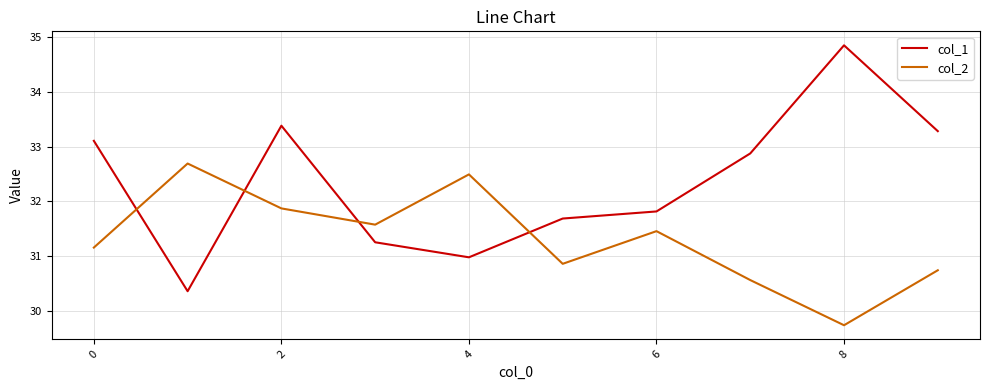

Which series has the largest range (max minus min)?

col_1